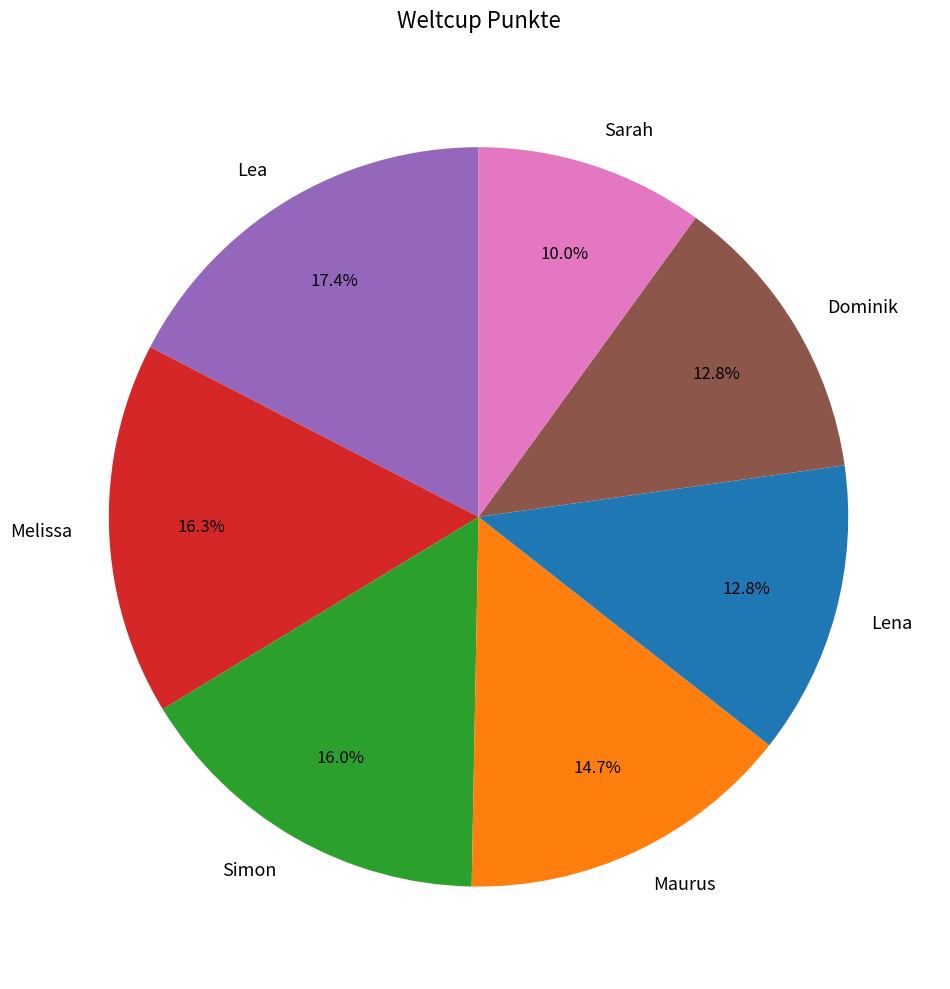

Which slice is the largest?

Lea